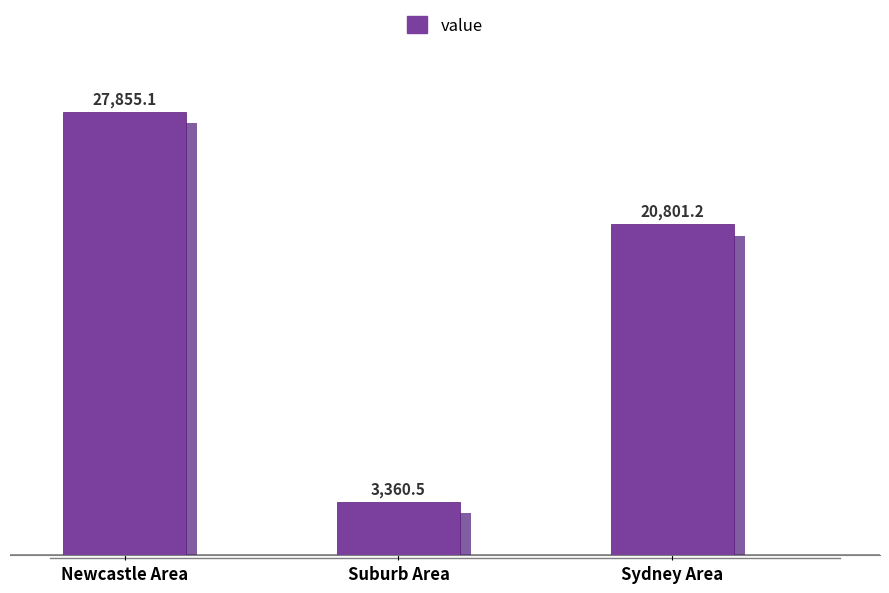

Reading right to left, extract all data points from this chart.

20801.2	3360.5	27855.1